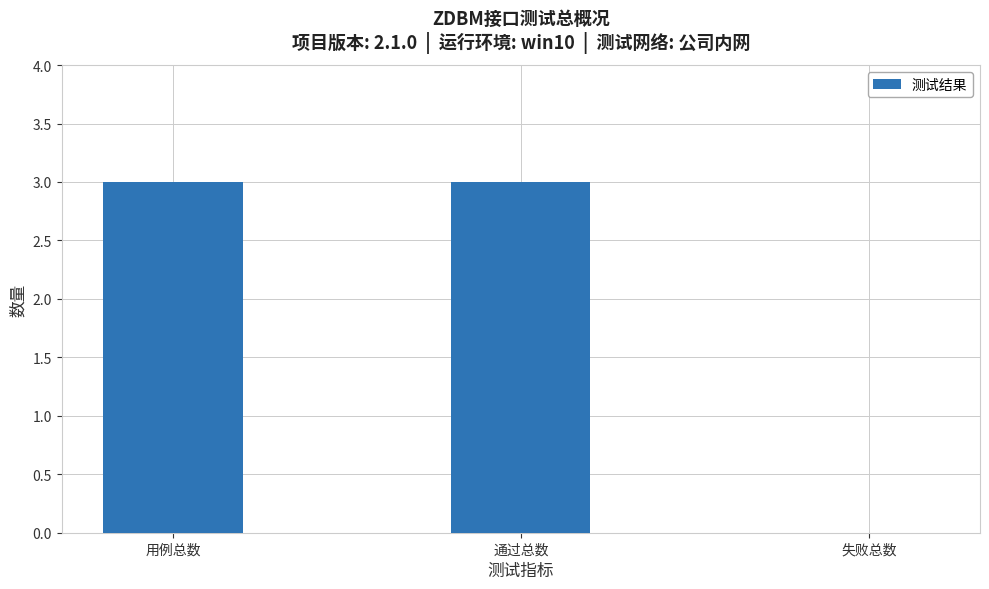

What is the approximate value at 通过总数?

3